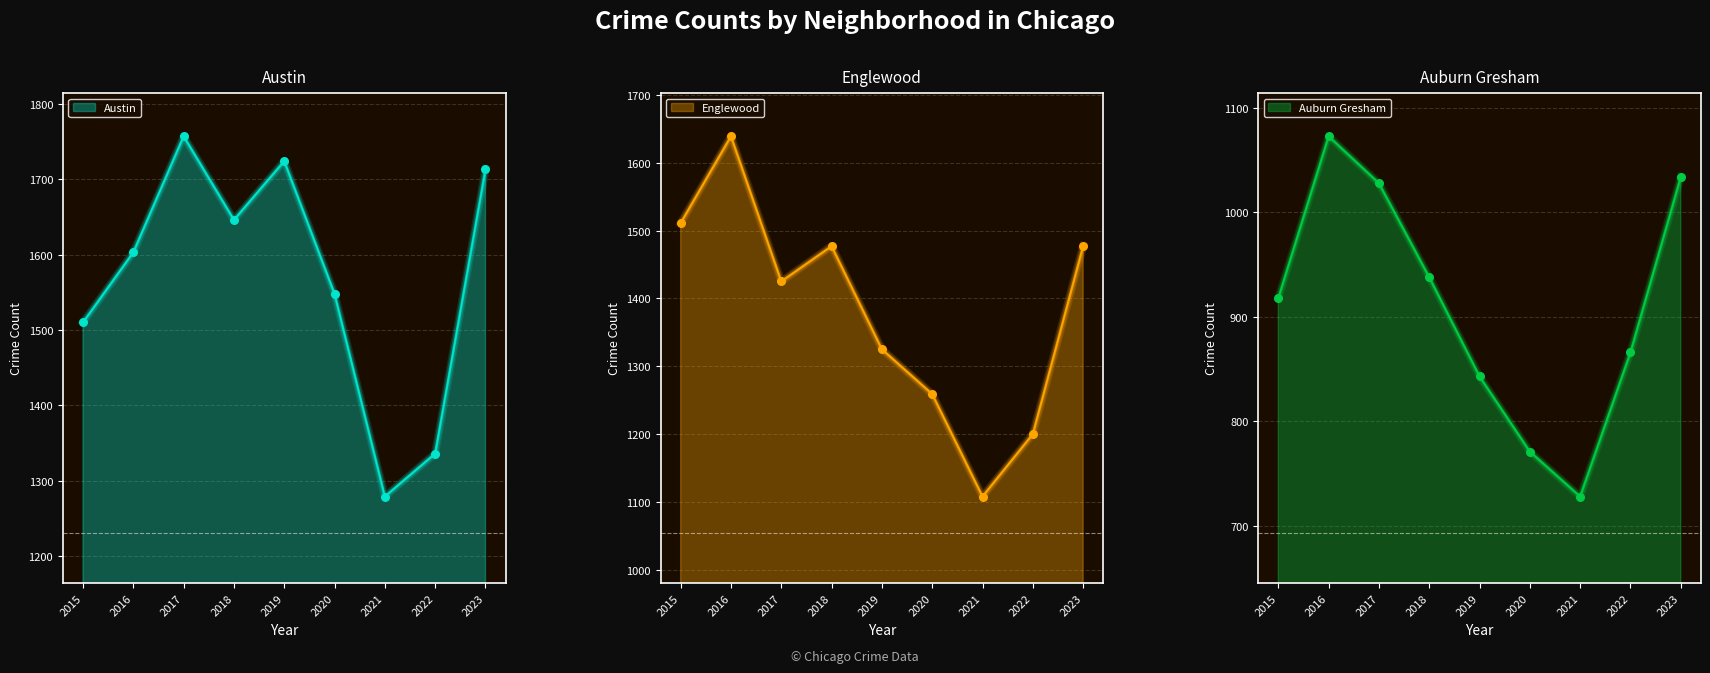

Which series contains the lowest Y value?

Auburn Gresham